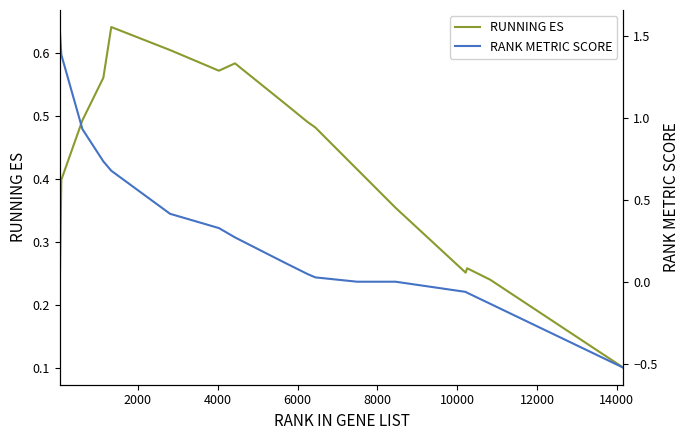

List the series in order of their peak value, lowest first.

RUNNING ES, RANK METRIC SCORE